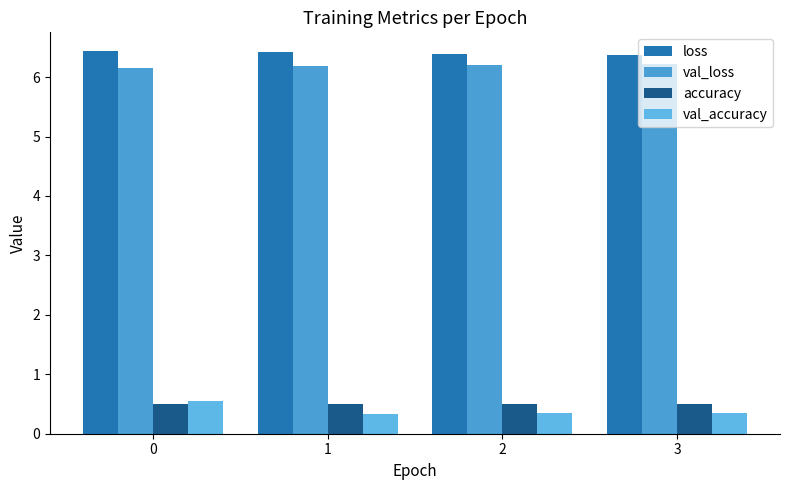

What is the value of the accuracy bar at the 3rd from the left?

0.5